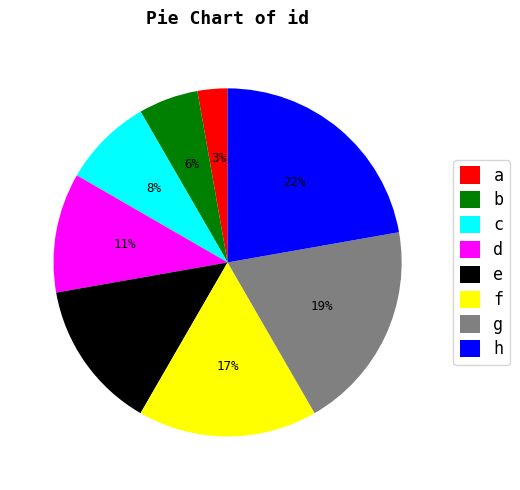

Is it true that h is 22% of the pie?

True